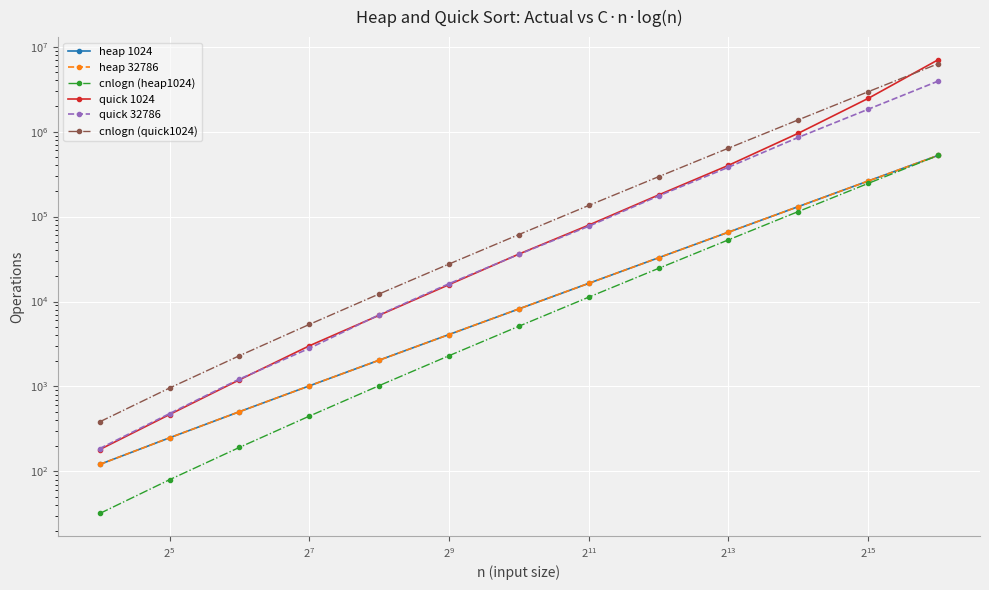

Reading left to right, list all the values displayed in this chart.

heap 1024: 121	249	505	1017	2041	4089	8185	16377	32761	65529	131065	262137	524281
heap 32786: 121	249	505	1017	2041	4089	8185	16377	32761	65529	131065	262137	524281
cnlogn (heap1024): 32	80	192	448	1024	2304	5120	11264	24576	53248	114688	245760	524288
quick 1024: 181	468	1199	3011	6892	15808	36190	79387	179751	401093	957070	2461984	7004308
quick 32786: 186	480	1224	2813	6980	16223	35969	76979	175308	381231	855208	1833679	3926156
cnlogn (quick1024): 384	960	2304	5376	12288	27648	61440	135168	294912	638976	1376256	2949120	6291456